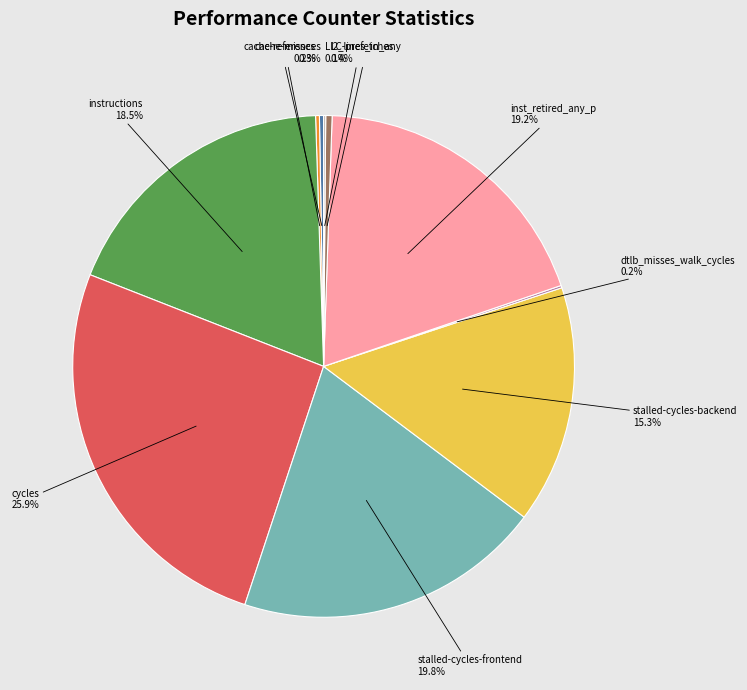

Is there a majority slice in this chart?

No